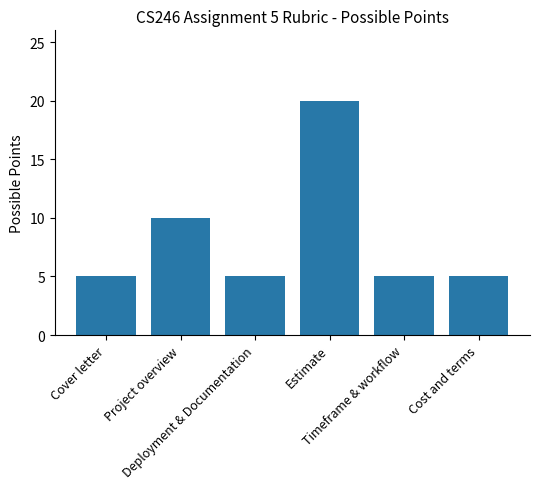

The chart shows a value of 5 at Cost and terms. True or false?

True